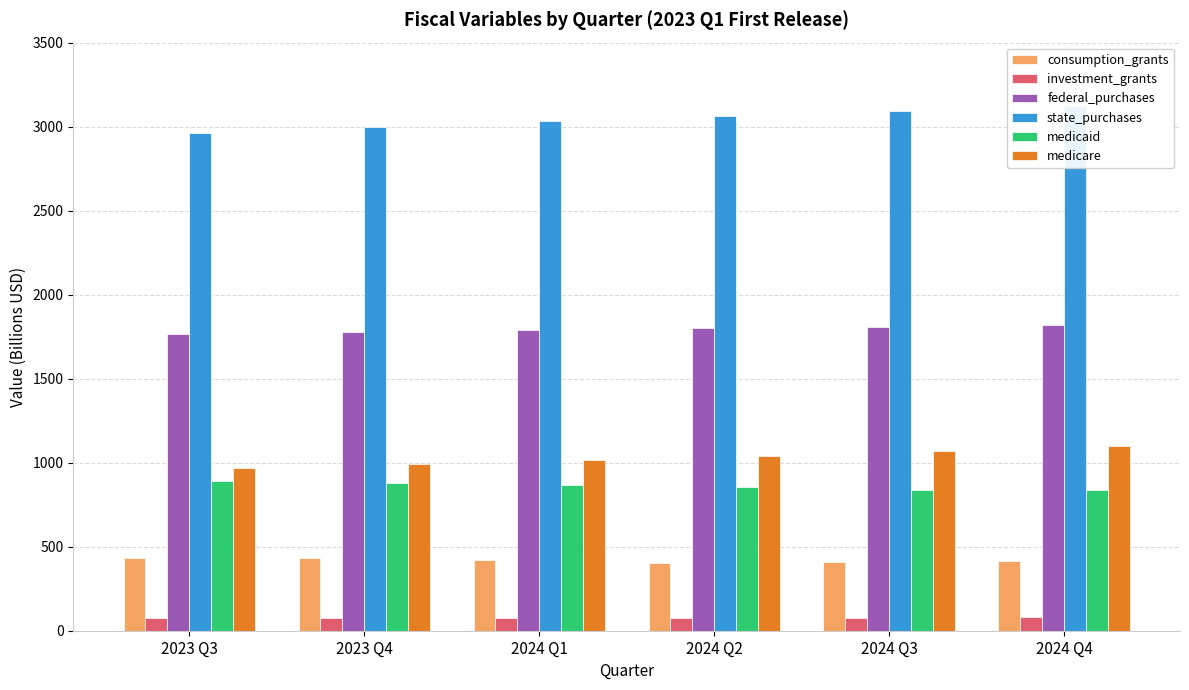

At which category does the chart reach its minimum across all series?

2023 Q3